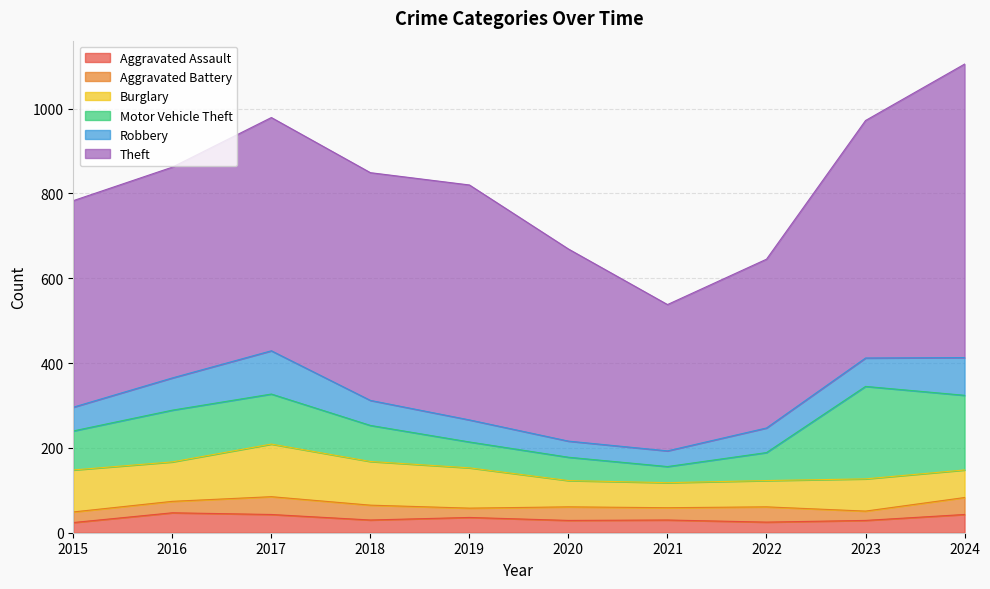

Which series changed the most between 2016 and 2021?

Theft